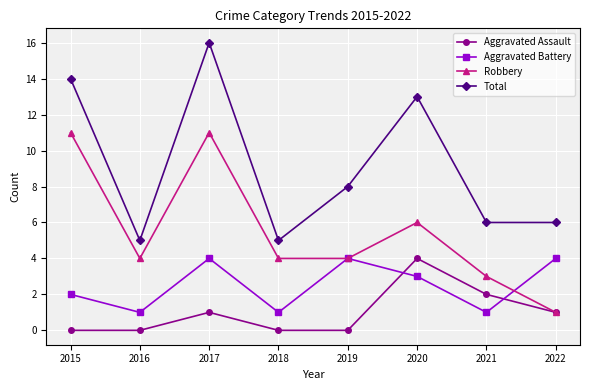

Reading right to left, extract all data points from this chart.

Aggravated Assault: 2022=1	2021=2	2020=4	2019=0	2018=0	2017=1	2016=0	2015=0
Aggravated Battery: 2022=4	2021=1	2020=3	2019=4	2018=1	2017=4	2016=1	2015=2
Robbery: 2022=1	2021=3	2020=6	2019=4	2018=4	2017=11	2016=4	2015=11
Total: 2022=6	2021=6	2020=13	2019=8	2018=5	2017=16	2016=5	2015=14